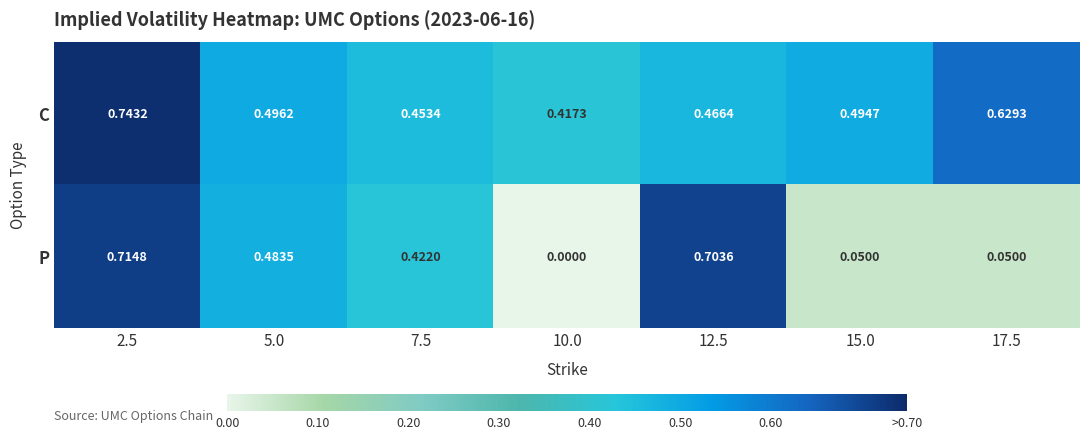

Which series has the largest total across all categories?

C